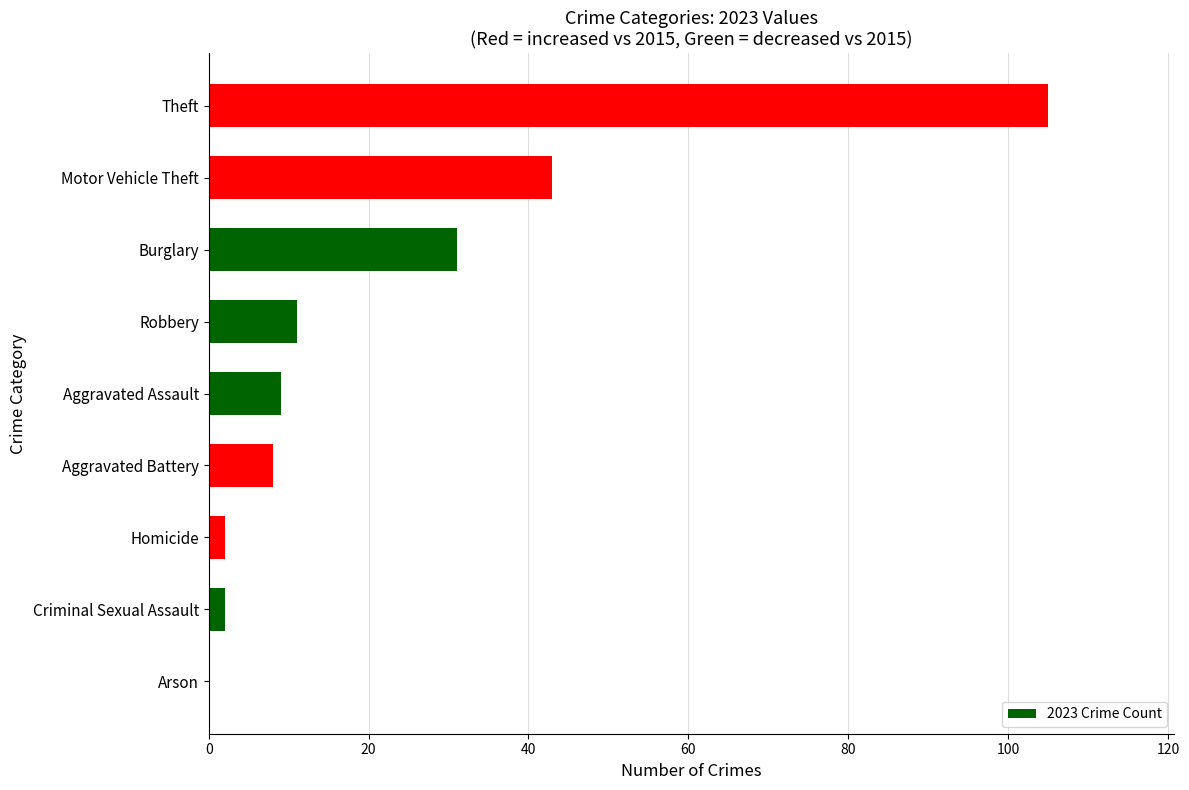

What is the change in value from Robbery to Theft?

+94